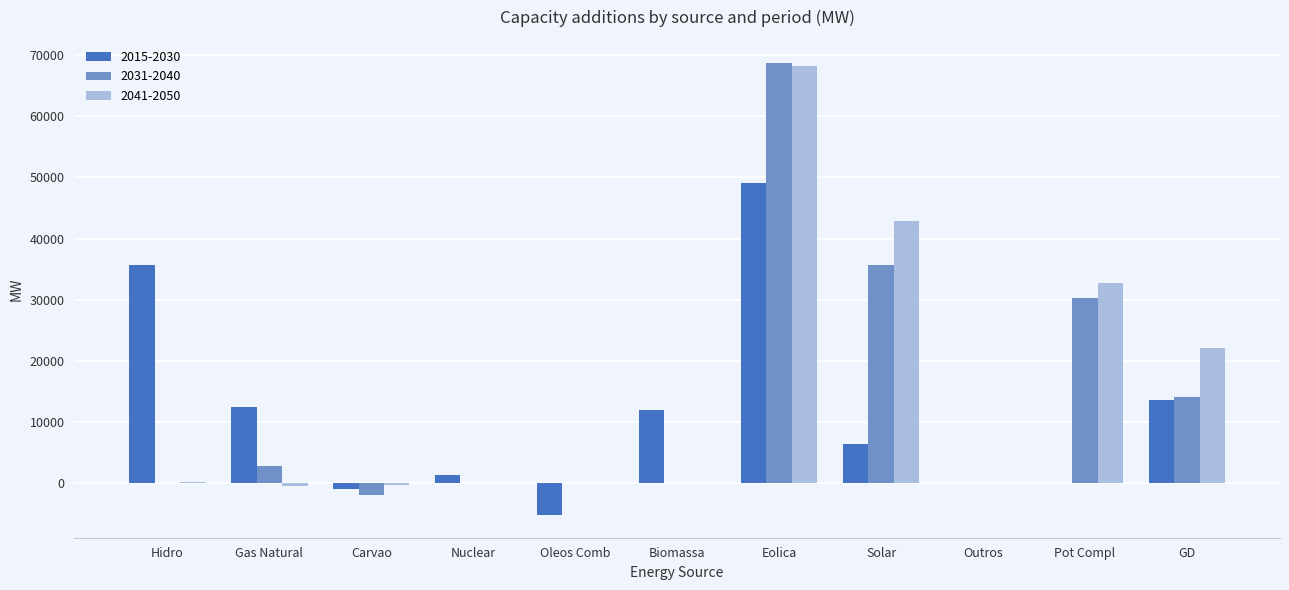

Which series has the largest total across all categories?

2041-2050